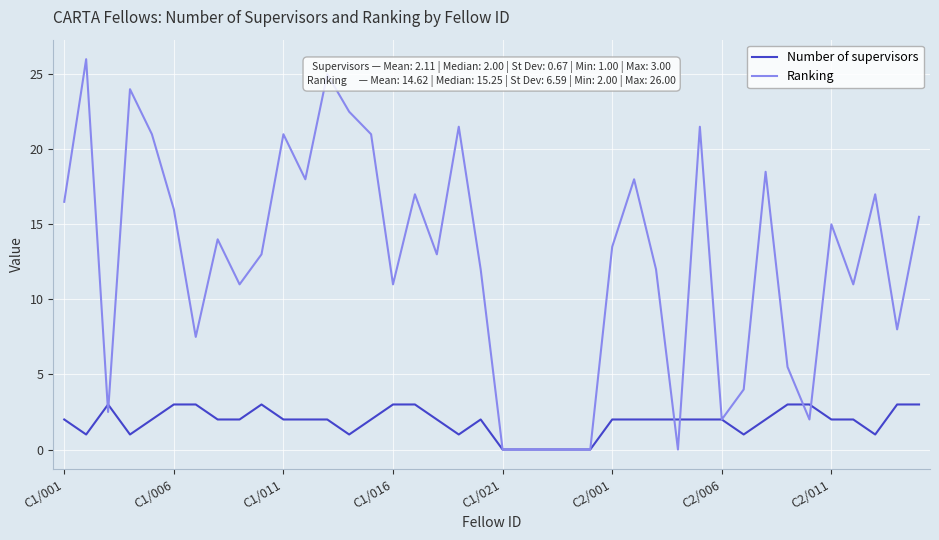

Which series has the largest range (max minus min)?

Ranking